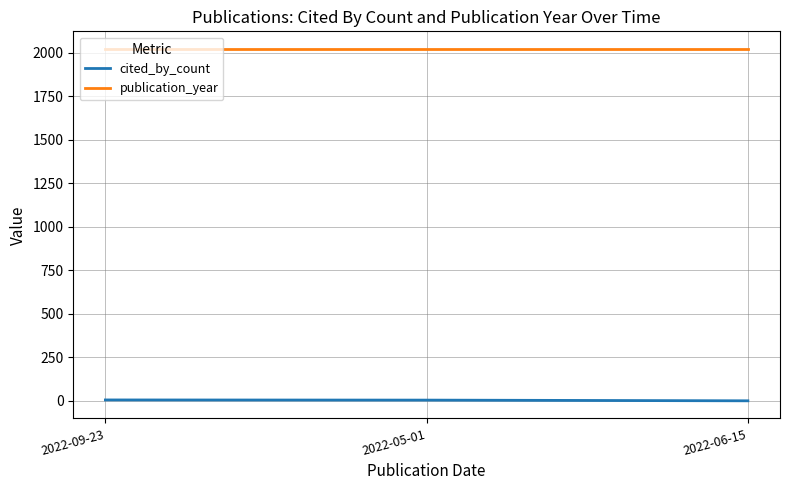

The value of publication_year at 2022-06-15 is 550. True or false?

False